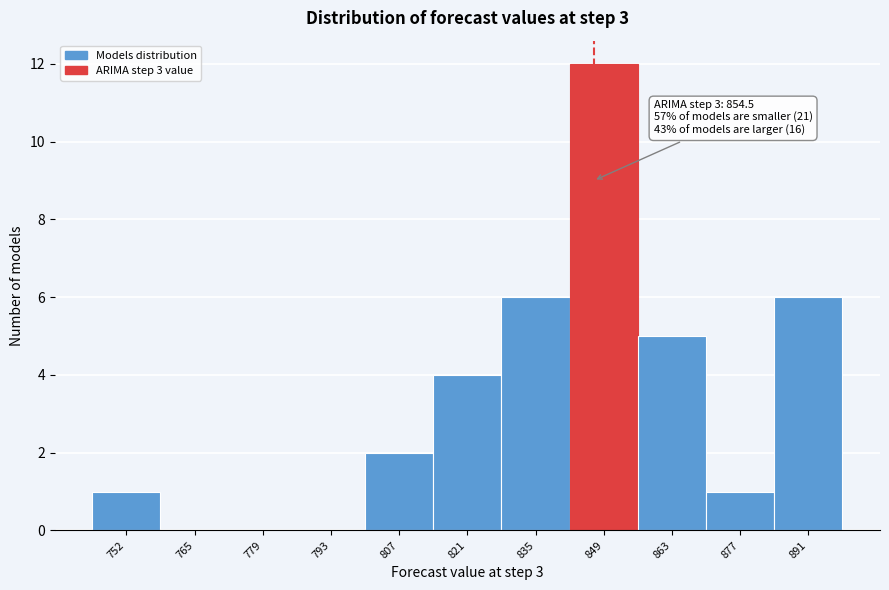

Reading left to right, extract all data points from this chart.

752=1	765=0	779=0	793=0	807=2	821=4	835=6	849=12	863=5	877=1	891=6